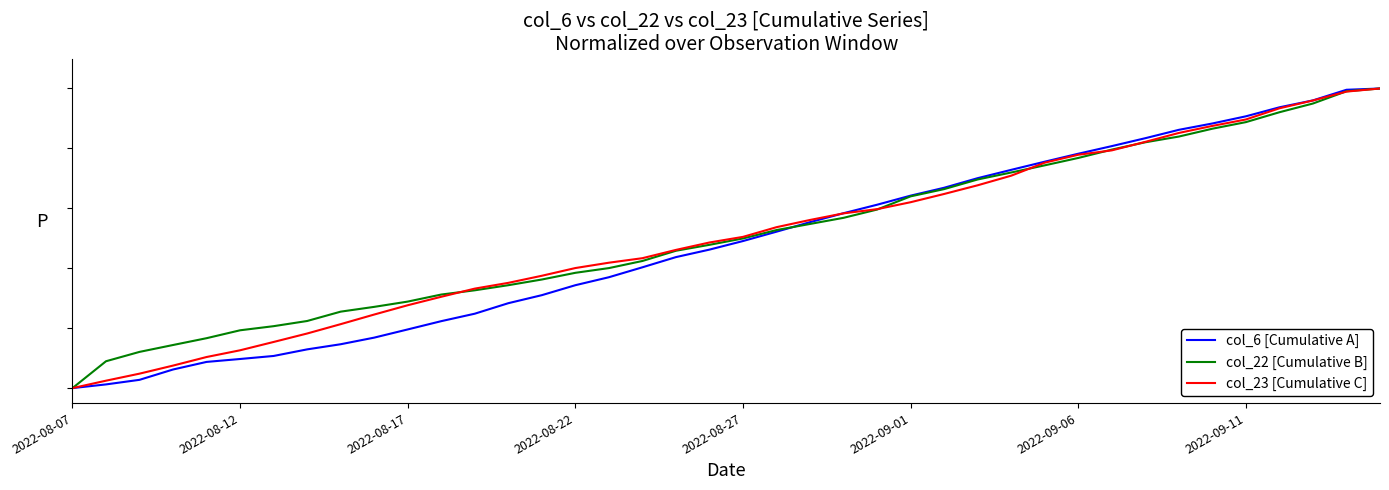

Which series has the widest spread of values?

col_6 [Cumulative A]